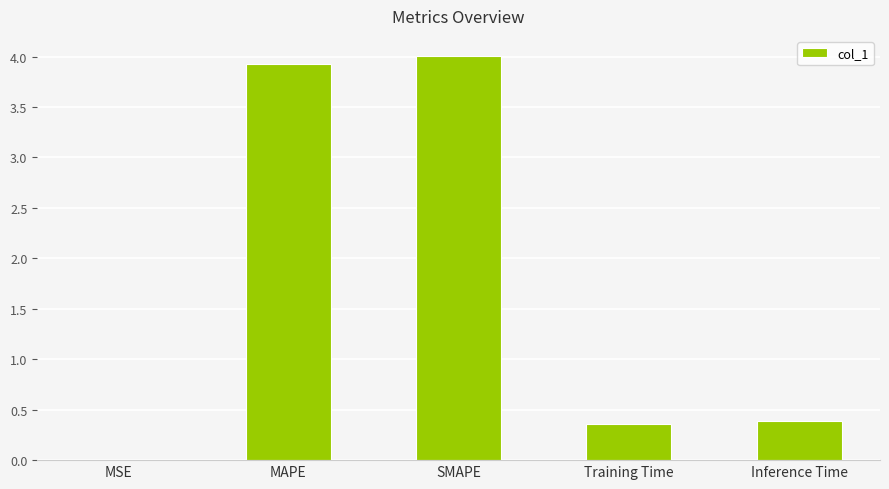

What value does the data have at SMAPE?

4.0